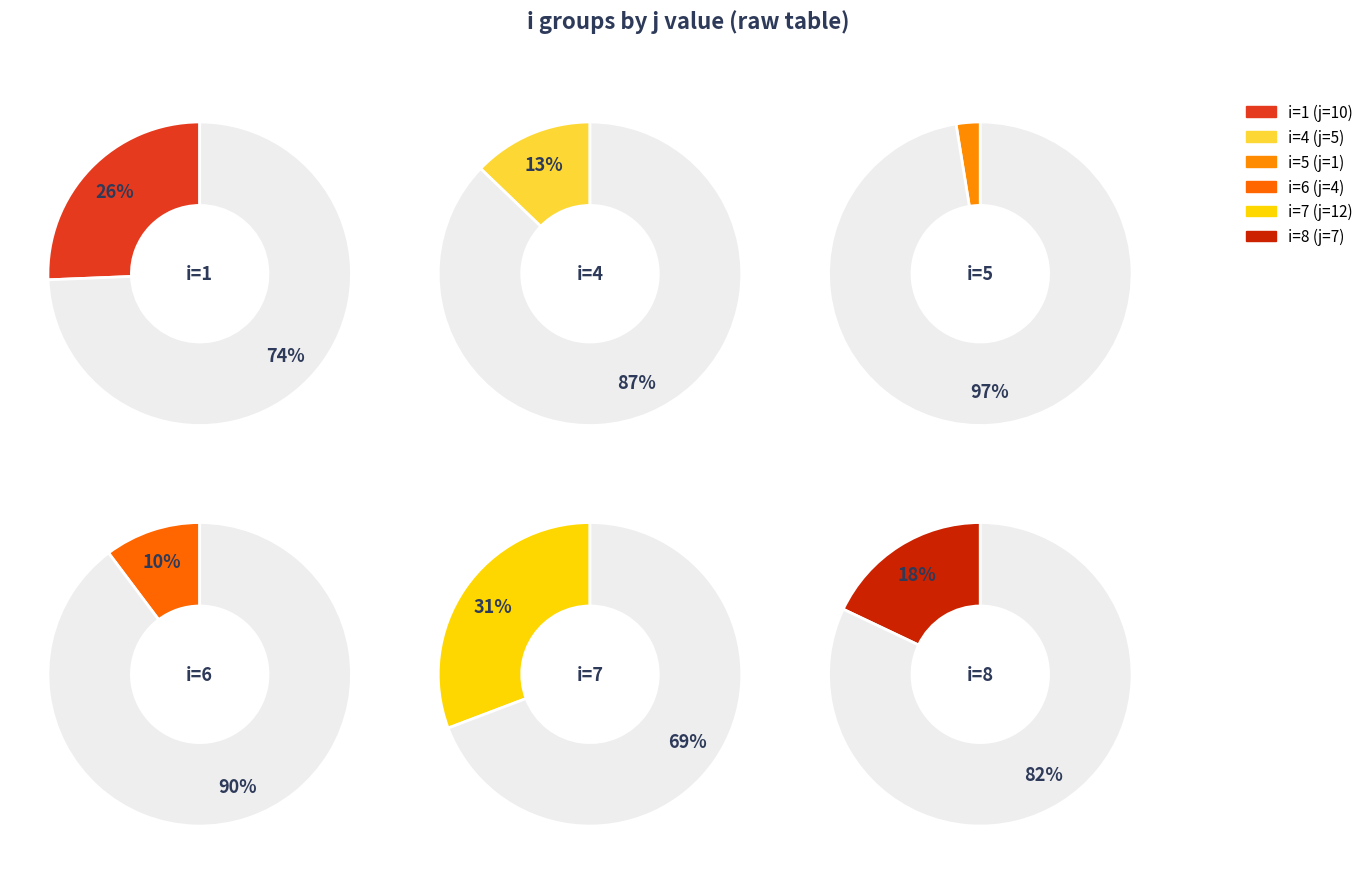

To the nearest percent, what is the difference between the largest and smallest slice percentages?

28%